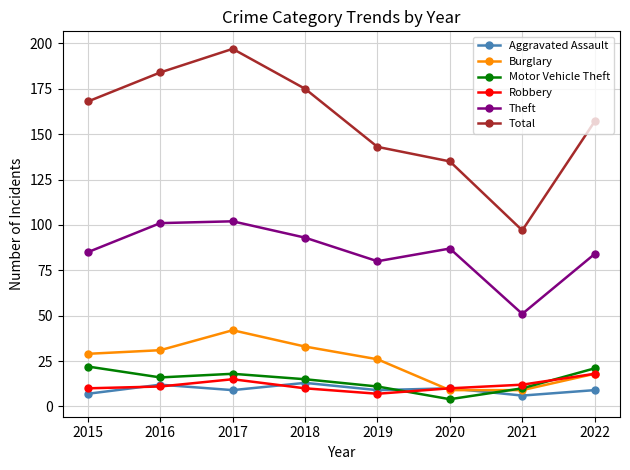

At which category does the chart reach its minimum across all series?

2020